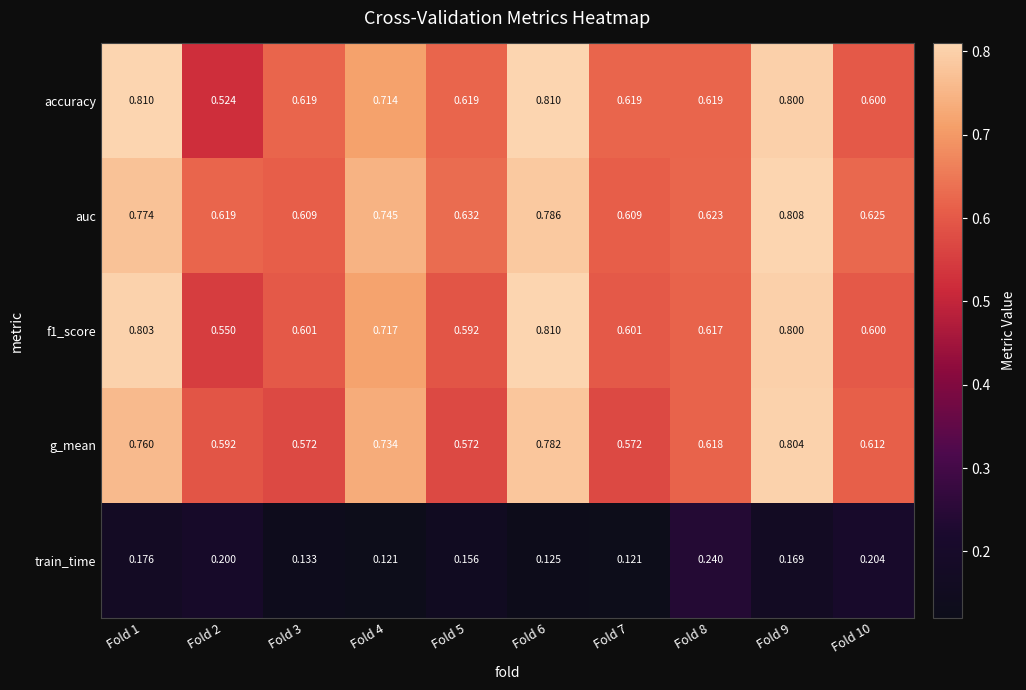

Which series has the widest spread of values?

accuracy